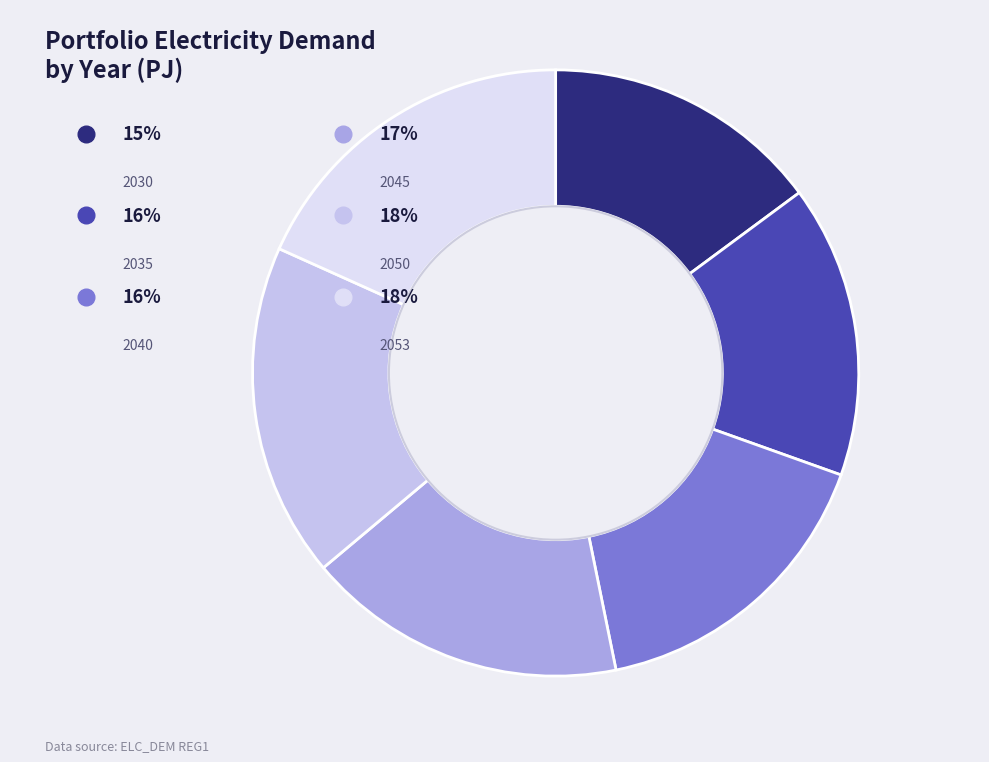

To the nearest percent, what percentage of the pie is 2050?

18%